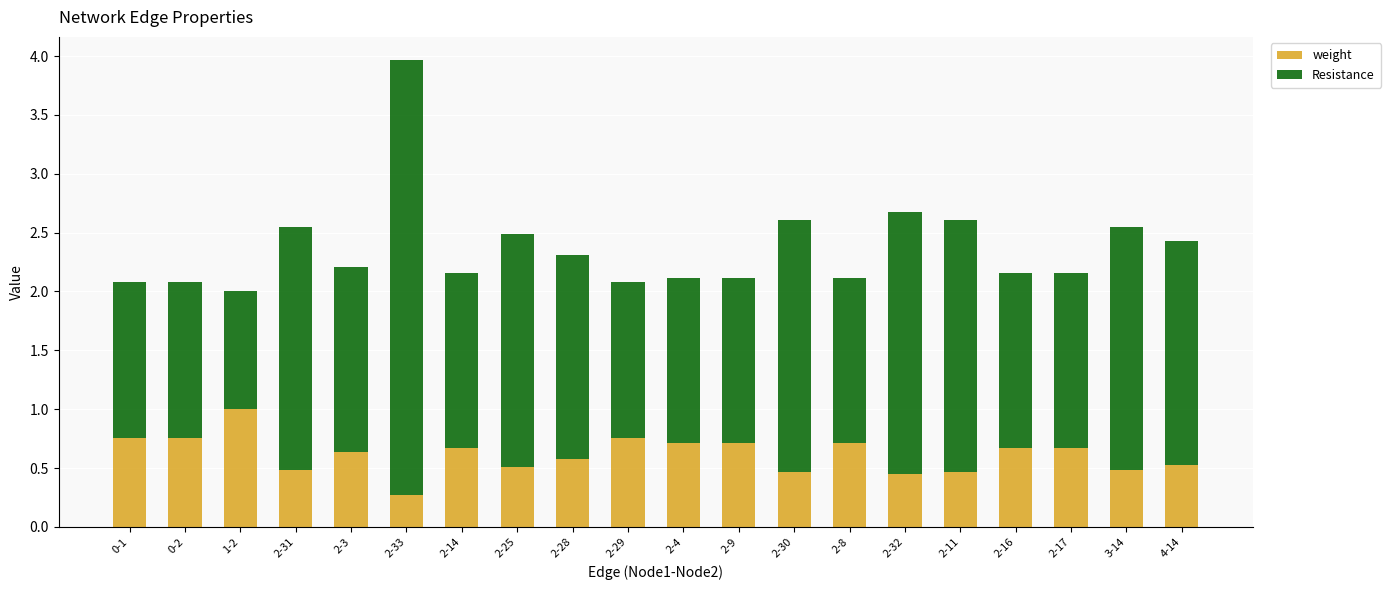

What is the sum of the weight values at 2-32 and 0-2?

1.2